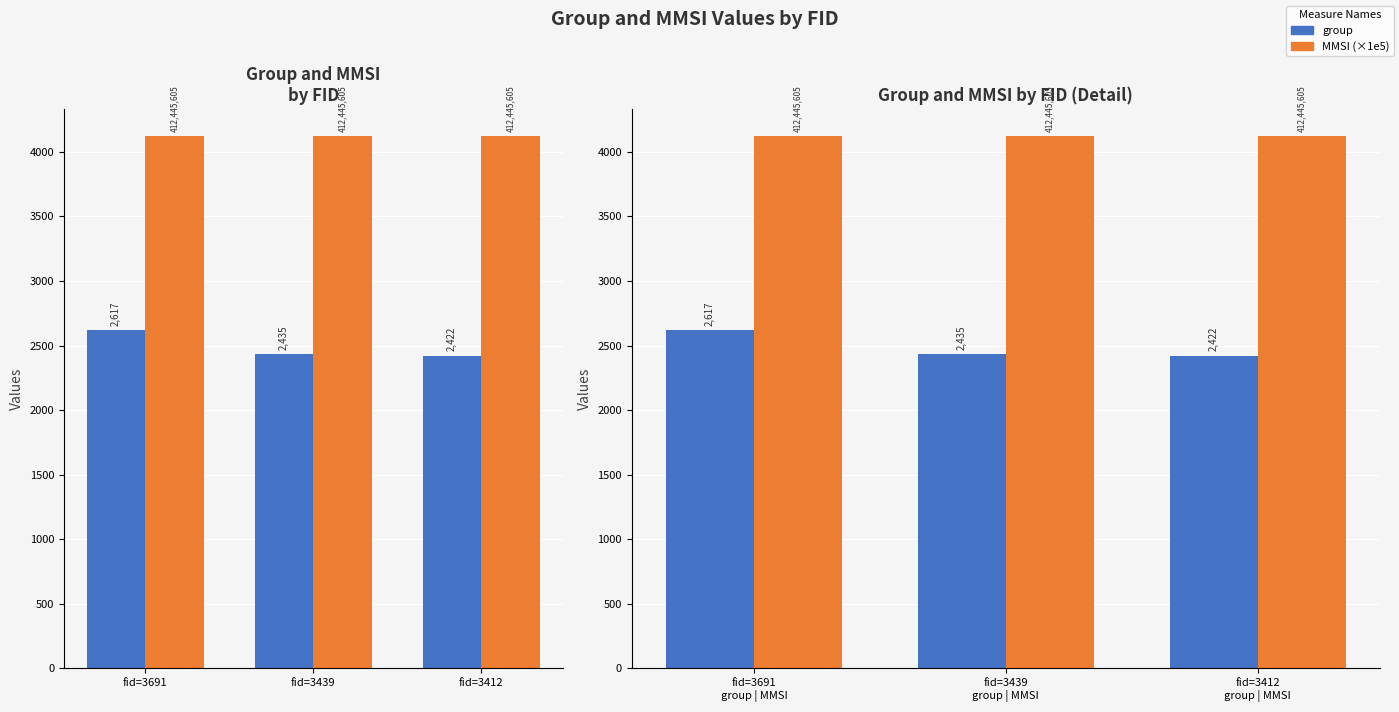

Are the bars horizontal?

No